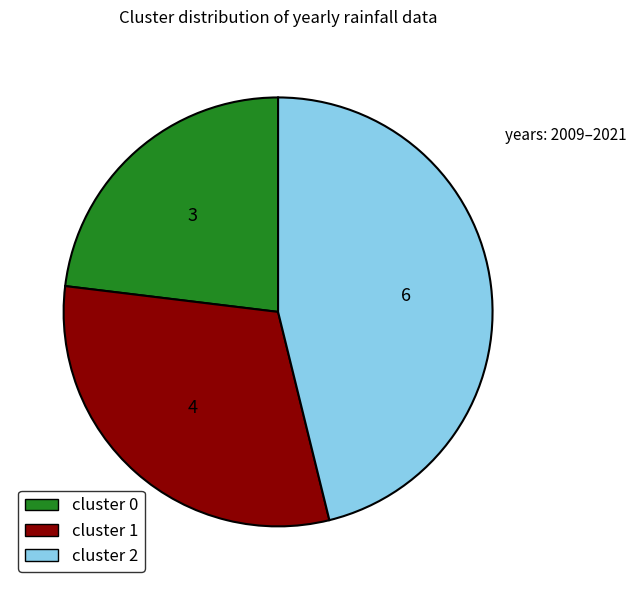

Which category has the smallest portion of the pie?

cluster 0